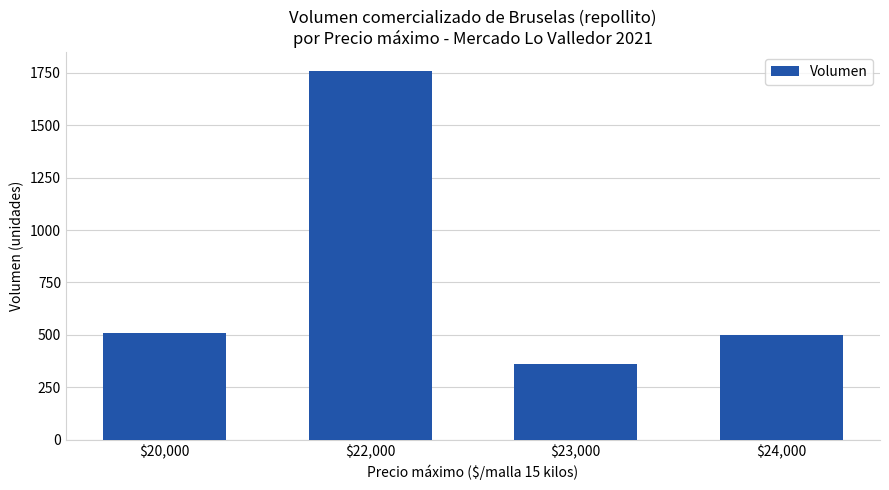

What is the label of the 4th bar from the right?

$20,000